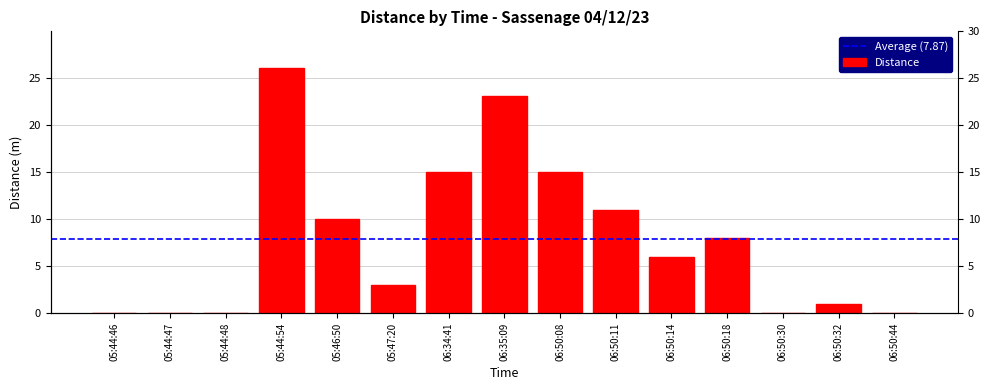

The chart shows a value of 1 at 05:47:20. True or false?

False